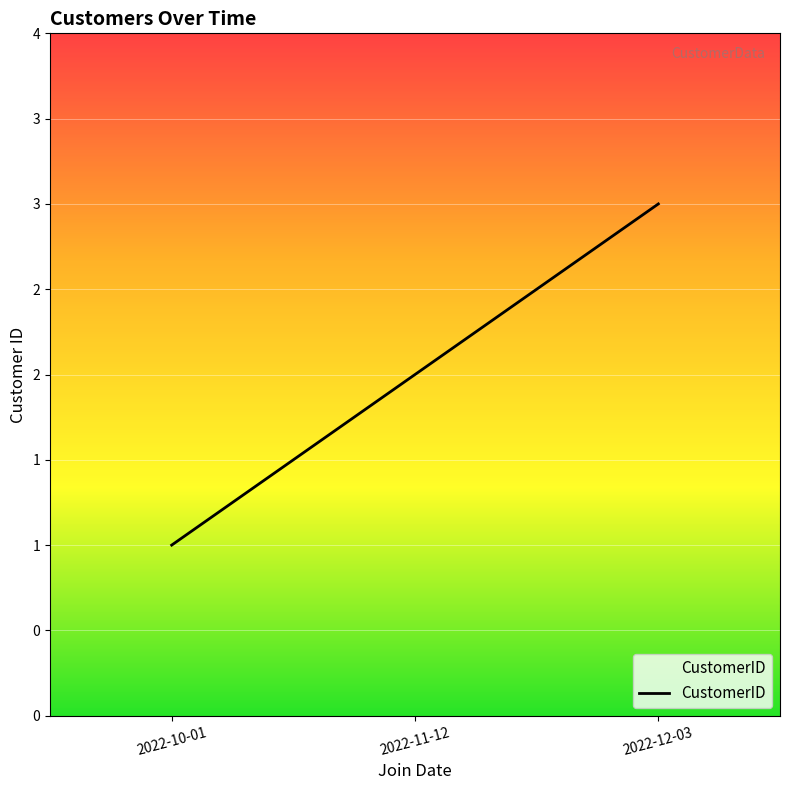

True or false: the data shows 2 at 2022-11-12.

True